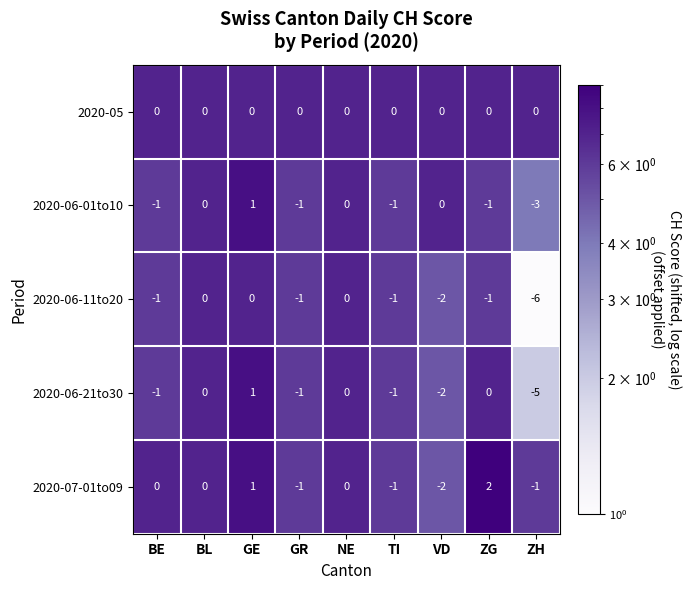

What is the greatest value displayed?

2